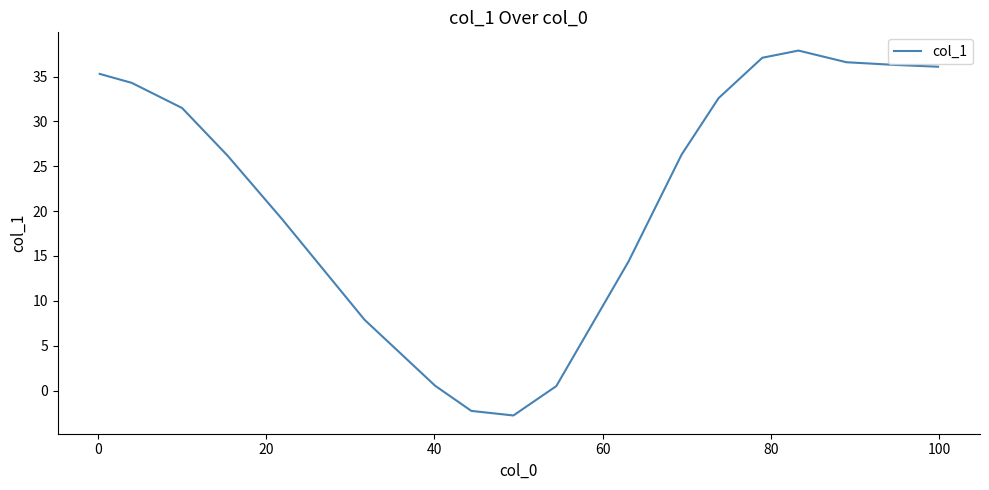

What is the maximum value shown in the chart?

37.9